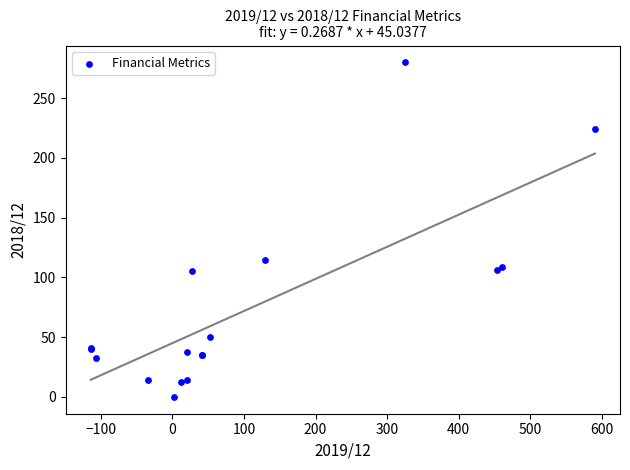

What Y value in the scatter plot is closest to 140?

115.0